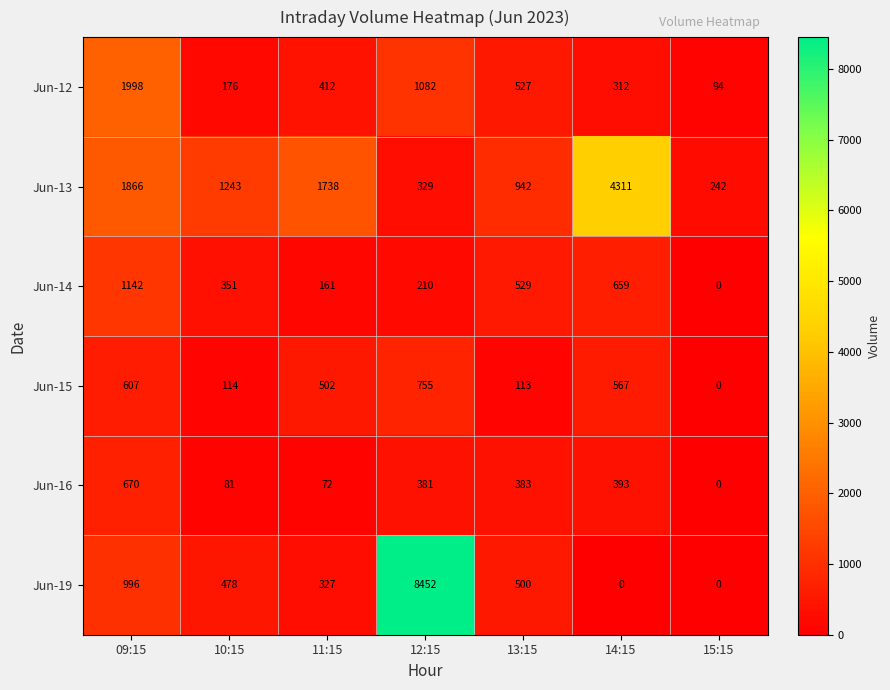

The value of Jun-12 at 09:15 is 1998. True or false?

True